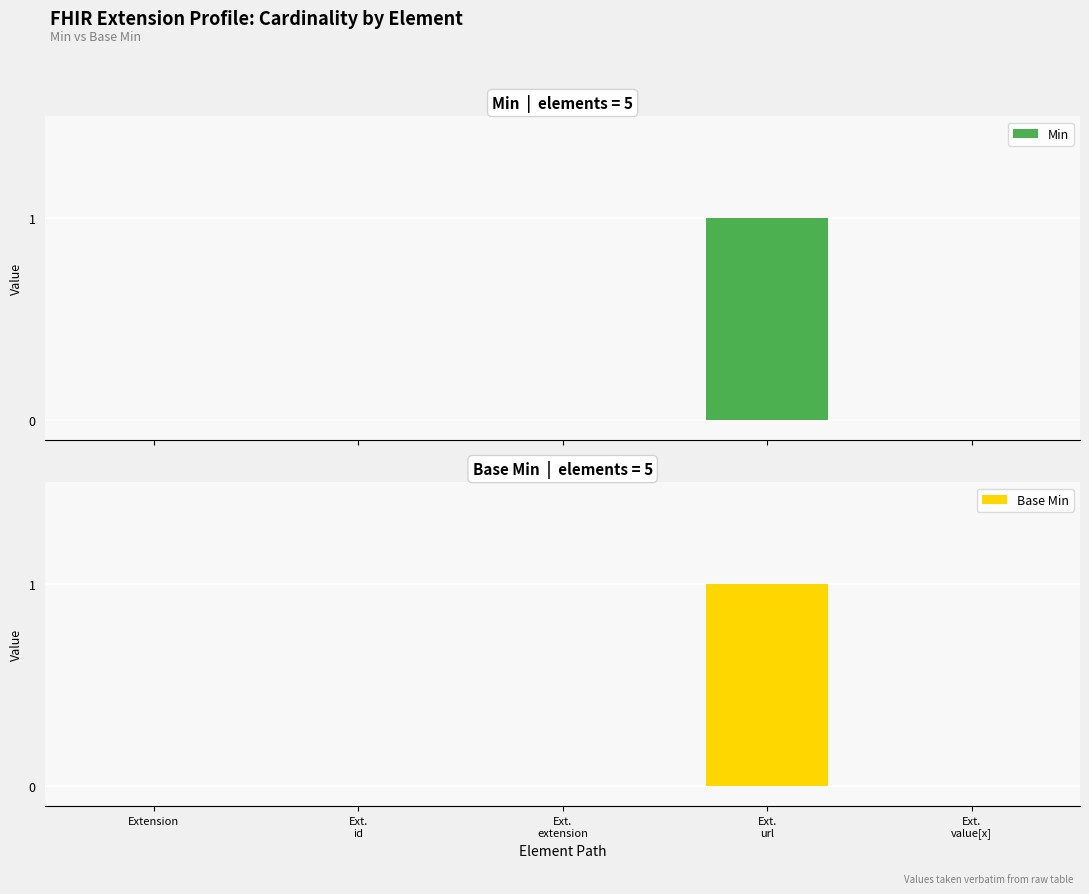

What position from the right is Ext.
value[x]?

1